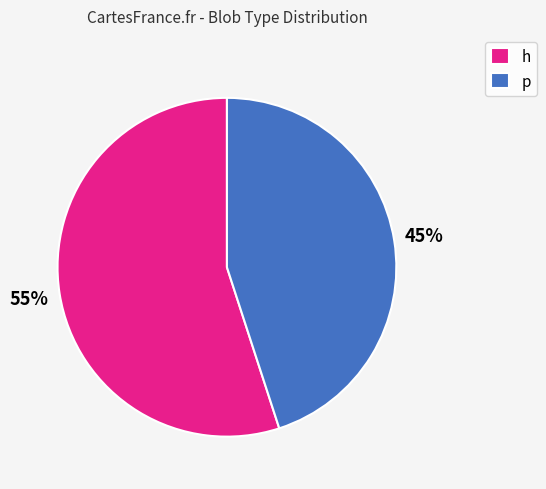

Do p and h together represent more than half of the pie?

Yes